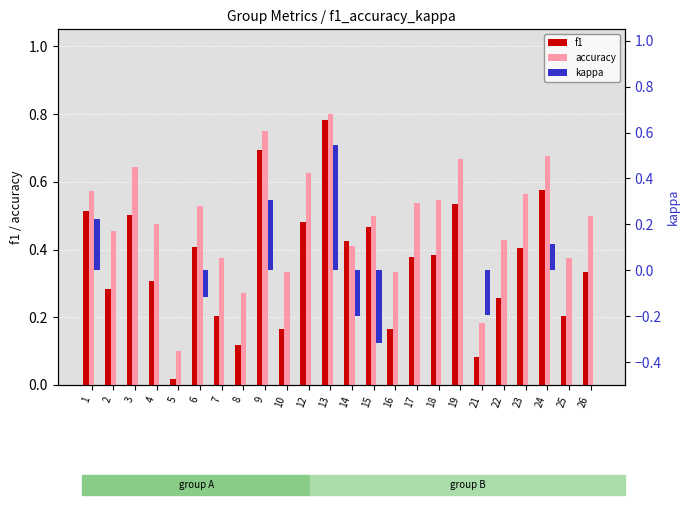

Rank the series at 21 from highest to lowest value.

accuracy, f1, kappa